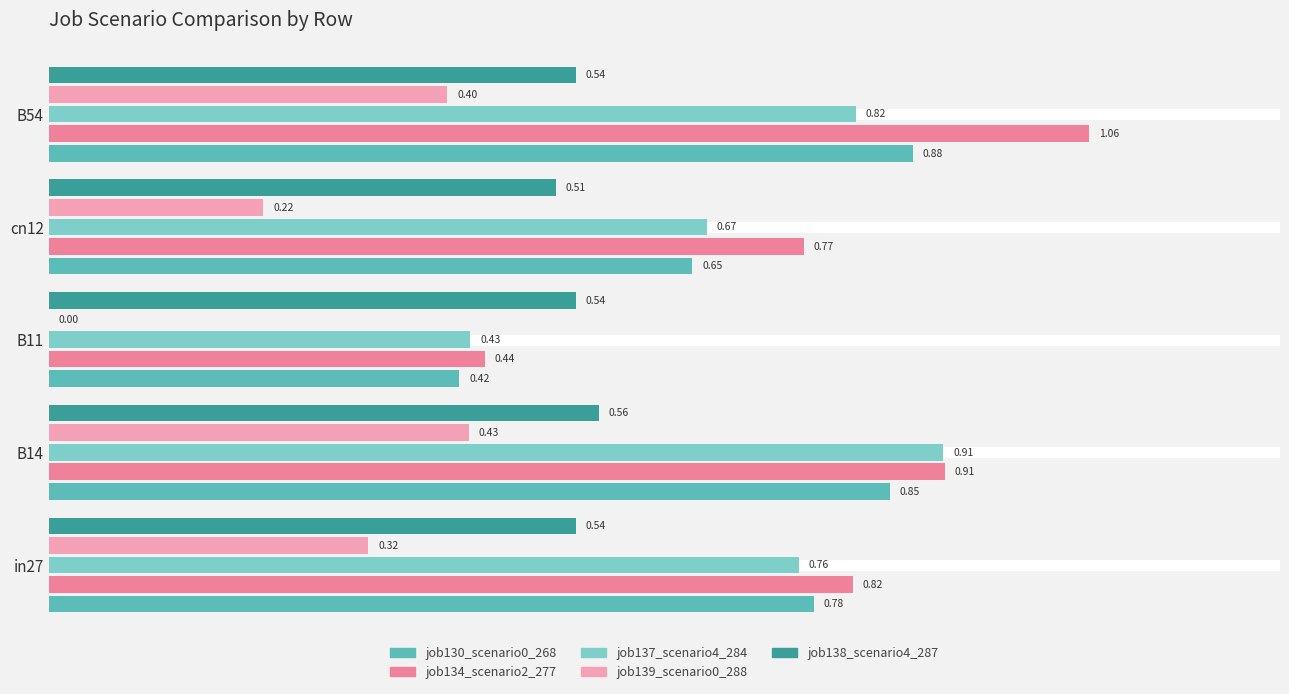

What are all the series names shown in the legend?

job130_scenario0_268, job134_scenario2_277, job137_scenario4_284, job139_scenario0_288, job138_scenario4_287